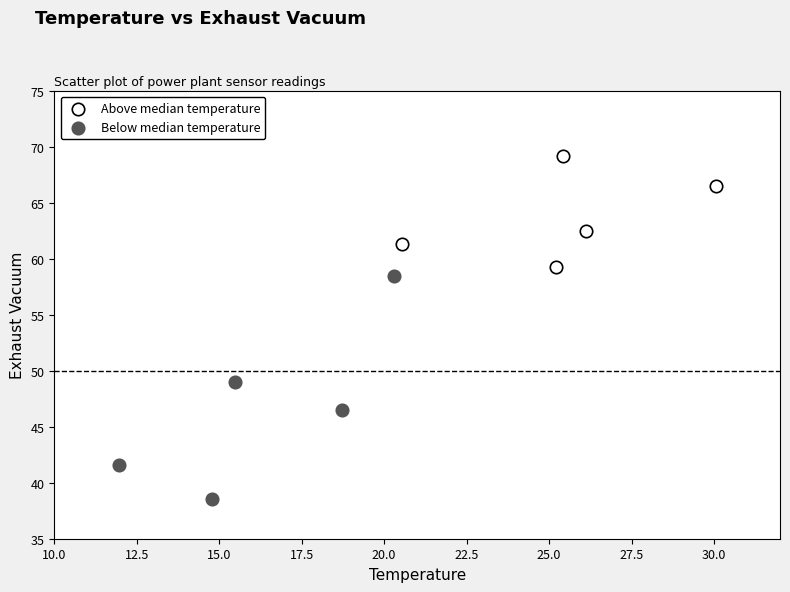

Which series has the widest spread of Y values?

Below median temperature